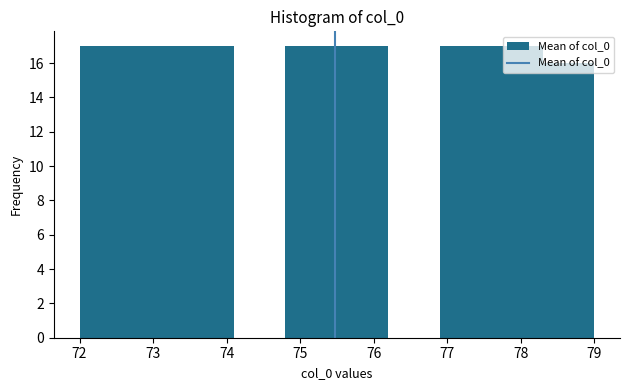

How tall is the bar that spans 78.3 to 79.0 on the x-axis? The values are not printed on the chart, so give them approximately, as read against the axis.

16